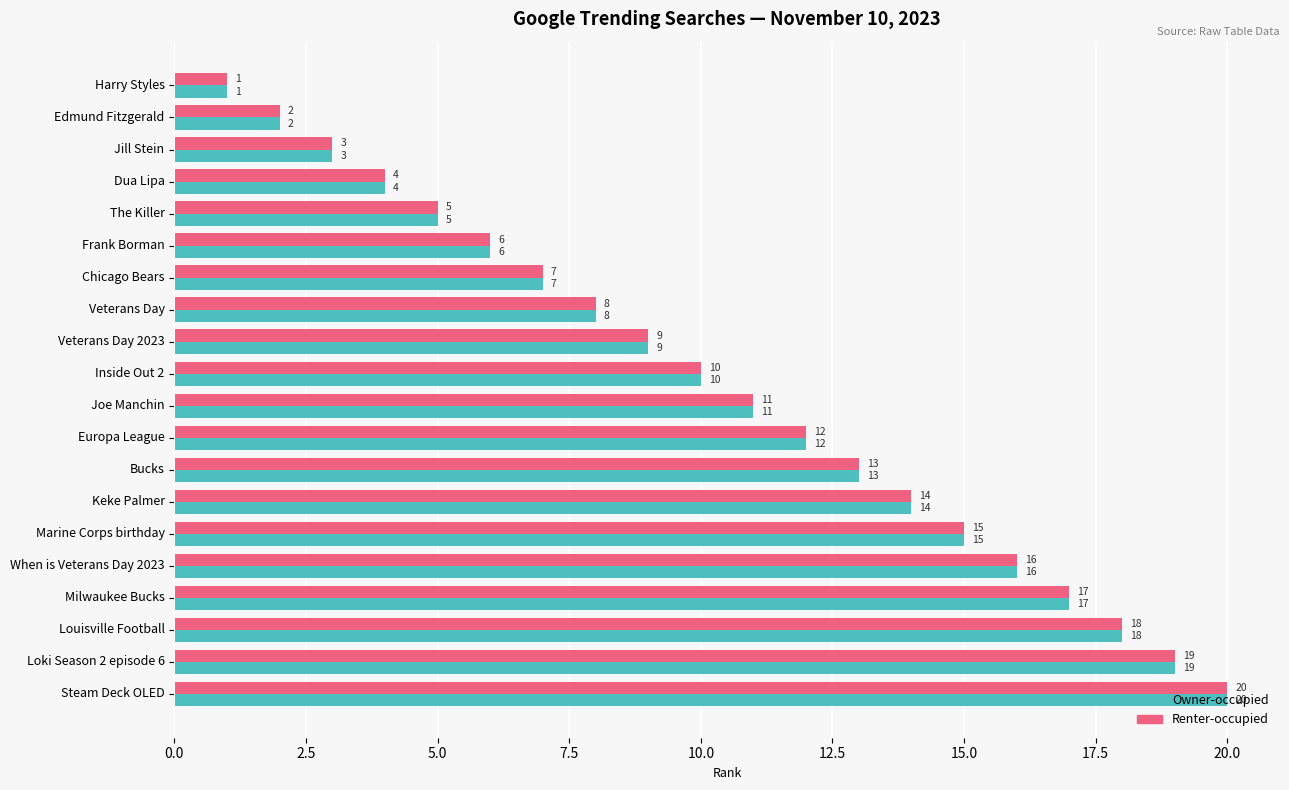

At which label does Owner-occupied reach its minimum?

Harry Styles